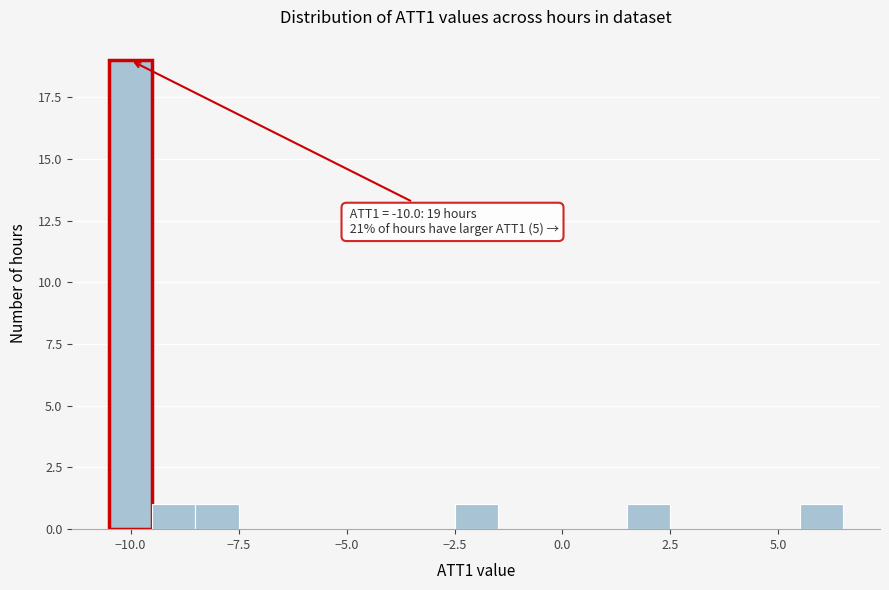

Read against the x-axis, roughly where is the centre of the tallest bar?

-10.0